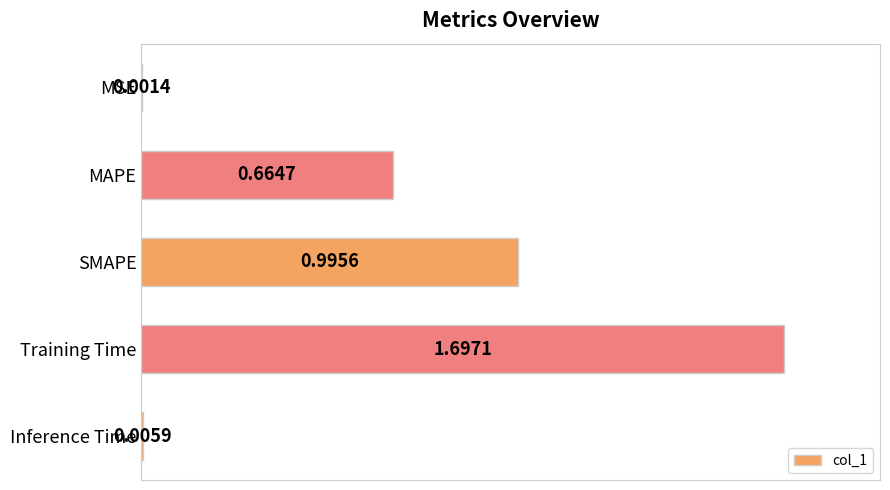

Which has a higher value, Training Time or SMAPE?

Training Time